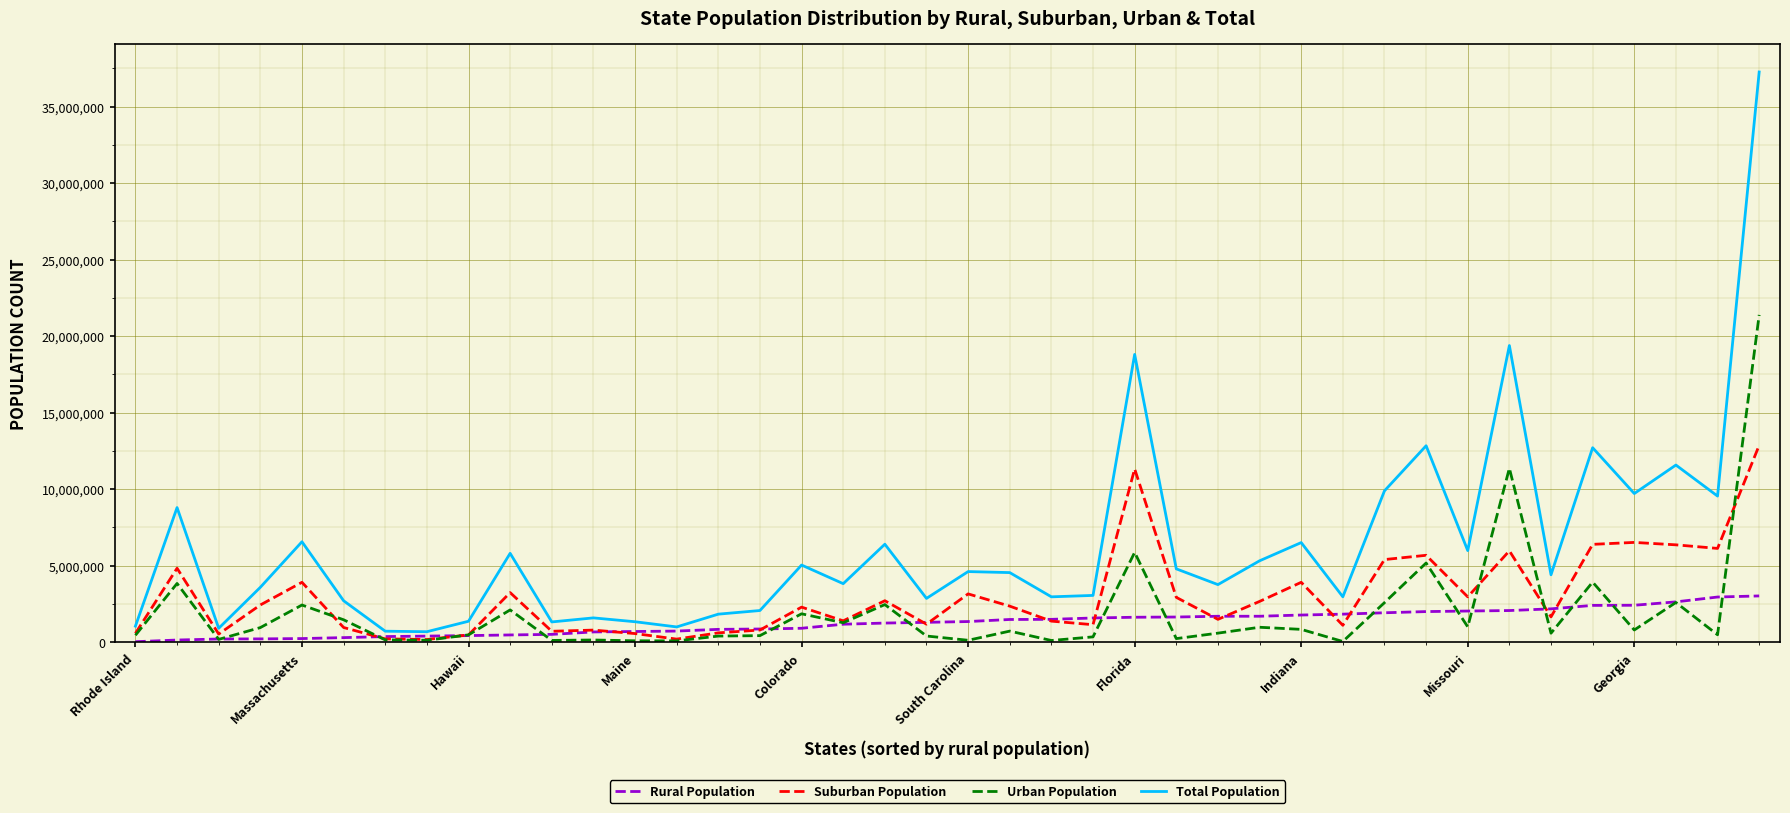

Which series has the largest total across all categories?

Total Population